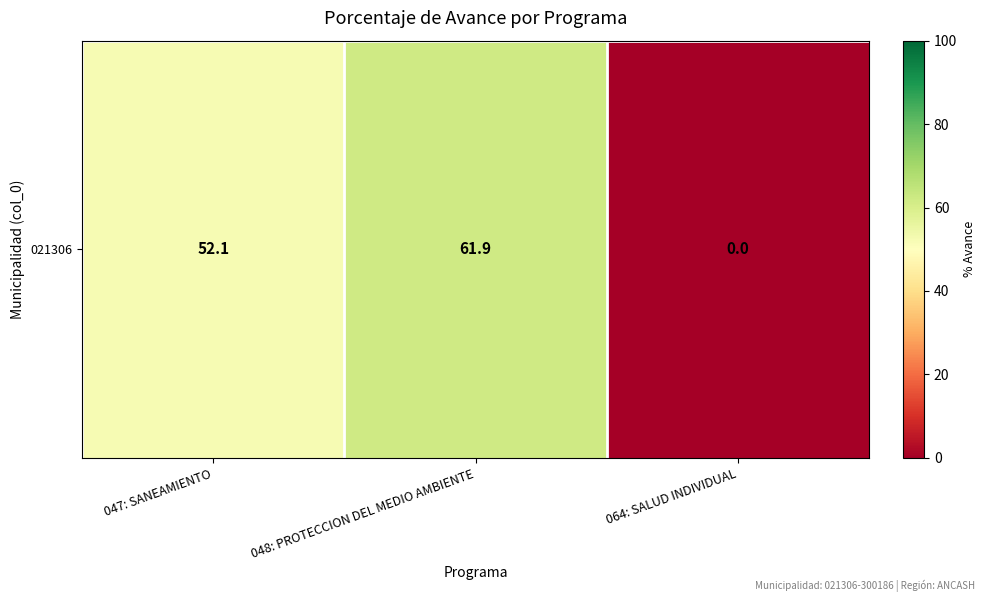

What is the maximum value shown in the chart?

61.9